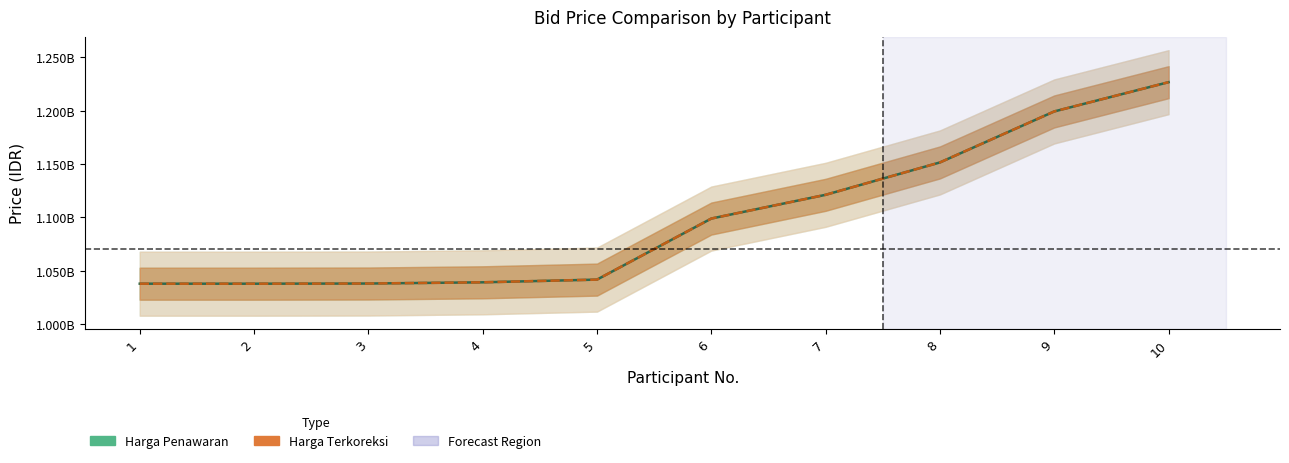

True or false: Harga Penawaran and Harga Terkoreksi cross at least once.

False